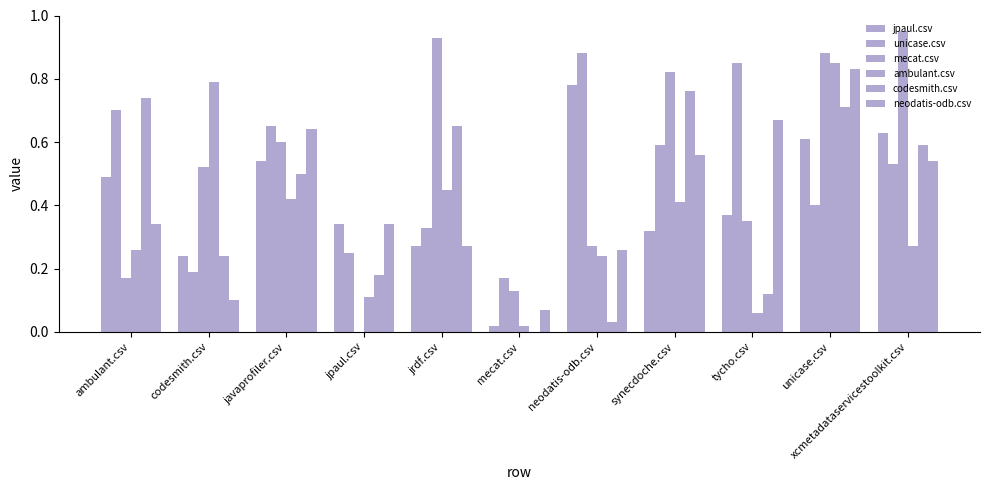

Reading right to left, list all the values displayed in this chart.

jpaul.csv: 0.6	0.6	0.4	0.3	0.8	0.0	0.3	0.3	0.5	0.2	0.5
unicase.csv: 0.5	0.4	0.8	0.6	0.9	0.2	0.3	0.2	0.7	0.2	0.7
mecat.csv: 0.9	0.9	0.3	0.8	0.3	0.1	0.9	0.0	0.6	0.5	0.2
ambulant.csv: 0.3	0.8	0.1	0.4	0.2	0.0	0.5	0.1	0.4	0.8	0.3
codesmith.csv: 0.6	0.7	0.1	0.8	0.0	0.0	0.7	0.2	0.5	0.2	0.7
neodatis-odb.csv: 0.5	0.8	0.7	0.6	0.3	0.1	0.3	0.3	0.6	0.1	0.3